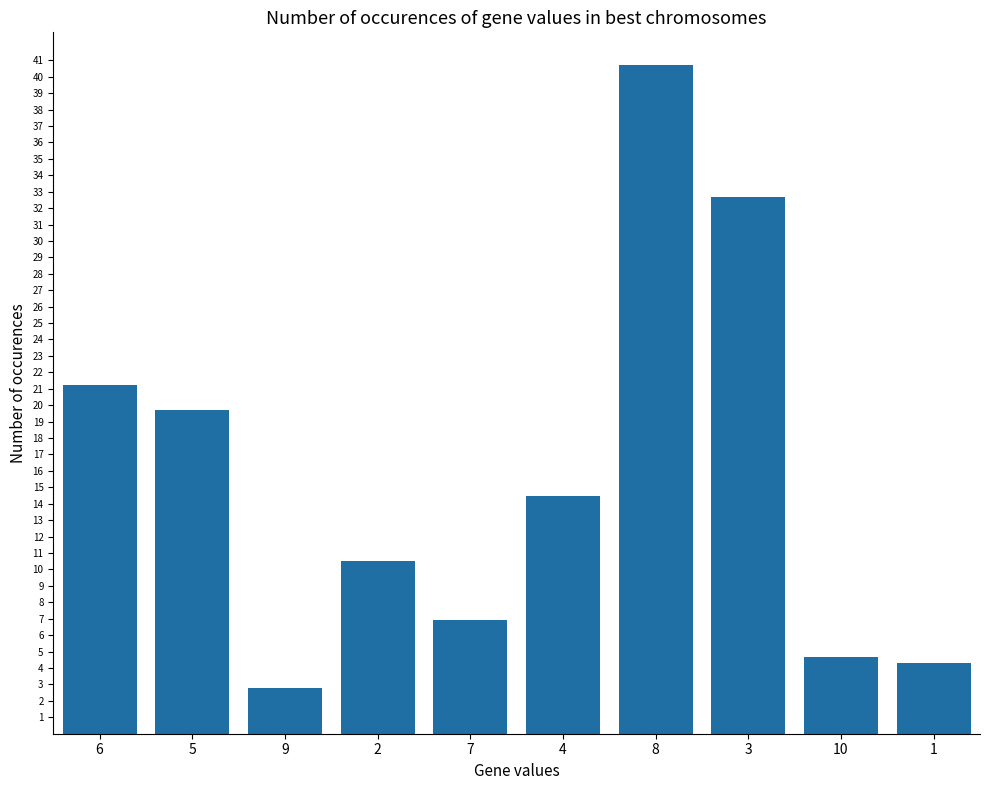

What is the value of the 3rd bar from the left?

2.8